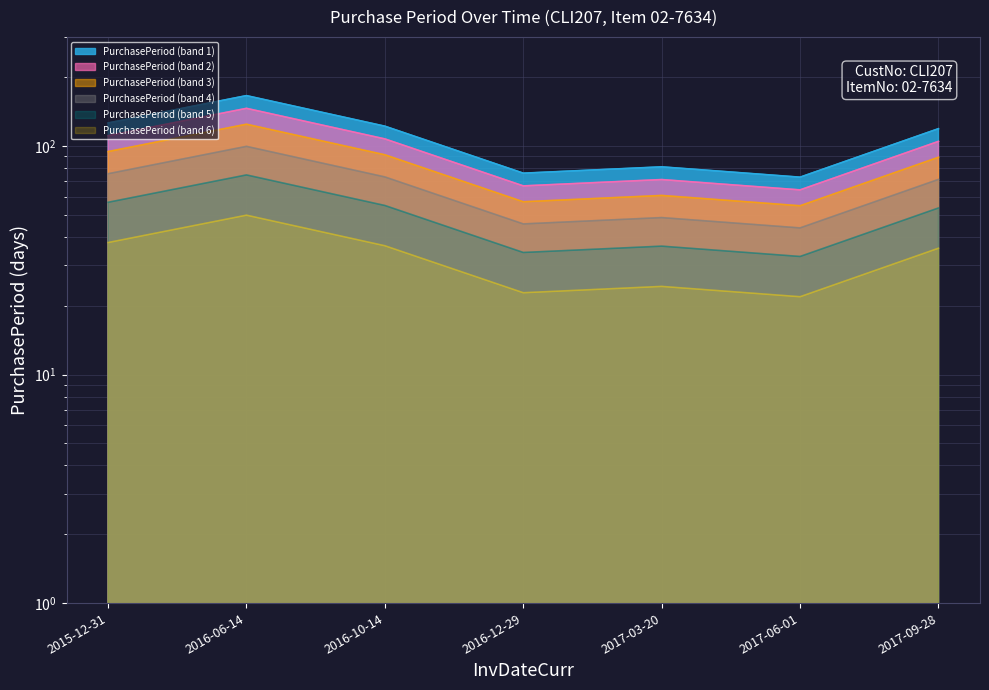

Which category has the highest value across all series?

2016-06-14